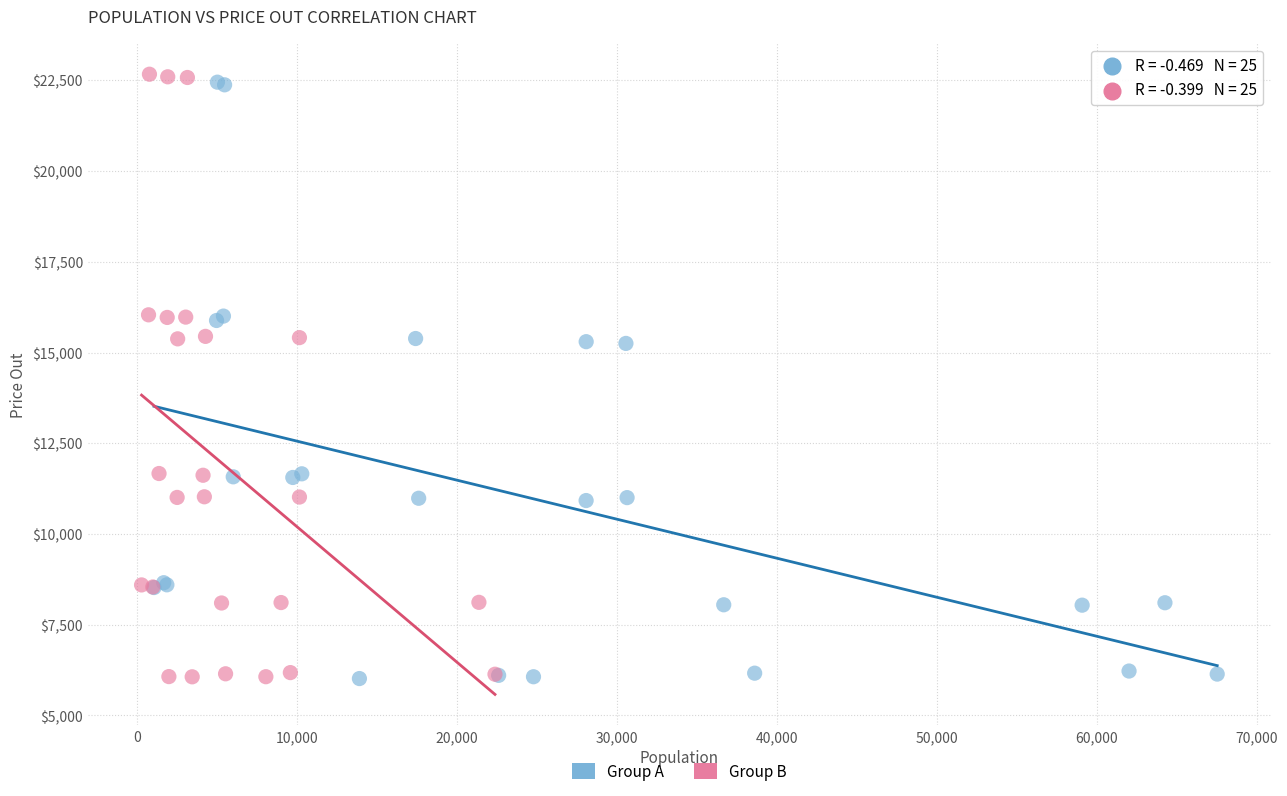

Which series contains the highest Y value?

Group B